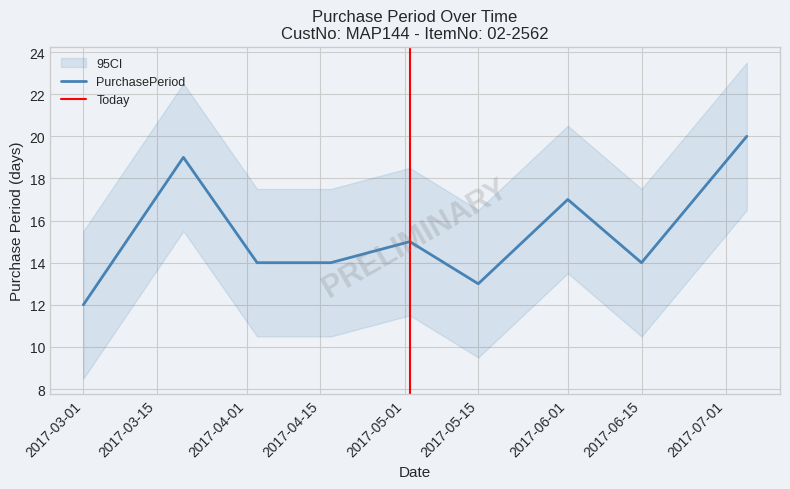

What is the approximate value at 2017-03-20?

19